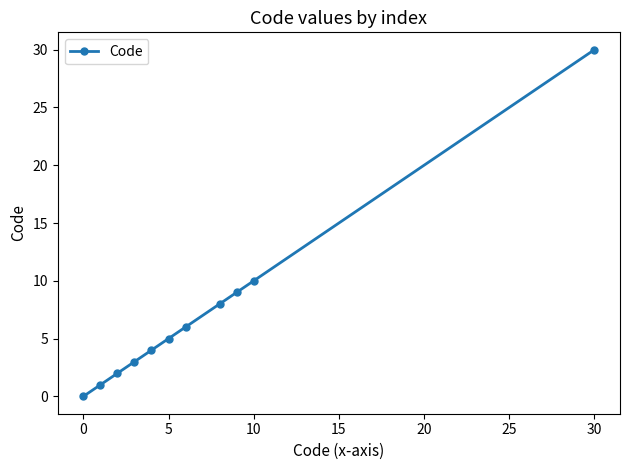

Reading left to right, extract all data points from this chart.

0	1	2	3	4	5	6	8	9	10	30